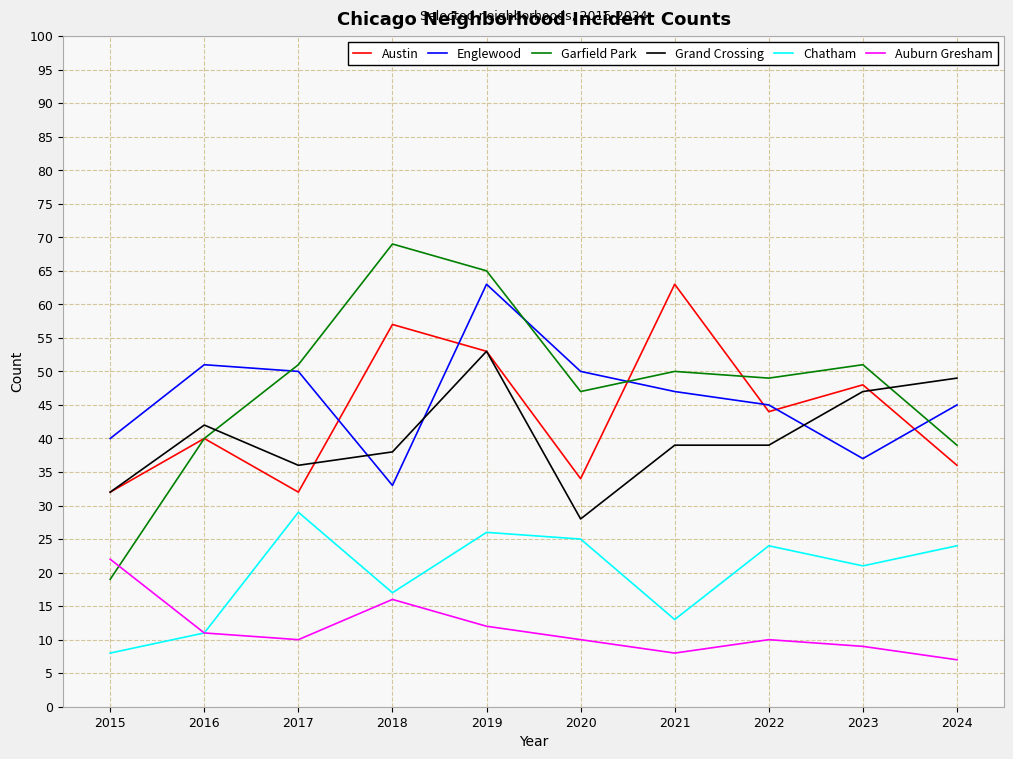

What is the approximate value of Auburn Gresham at 2015, to the nearest 5?

20